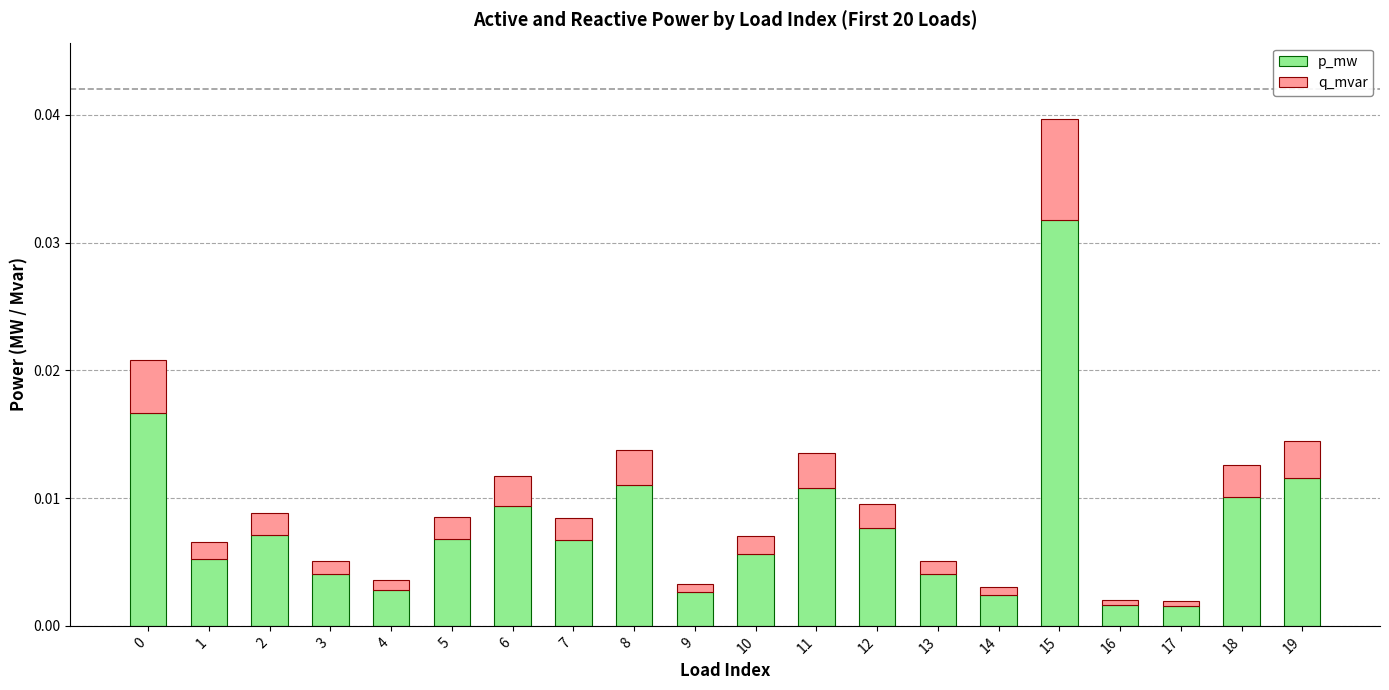

The value of p_mw at 7 is 0.0. True or false?

True